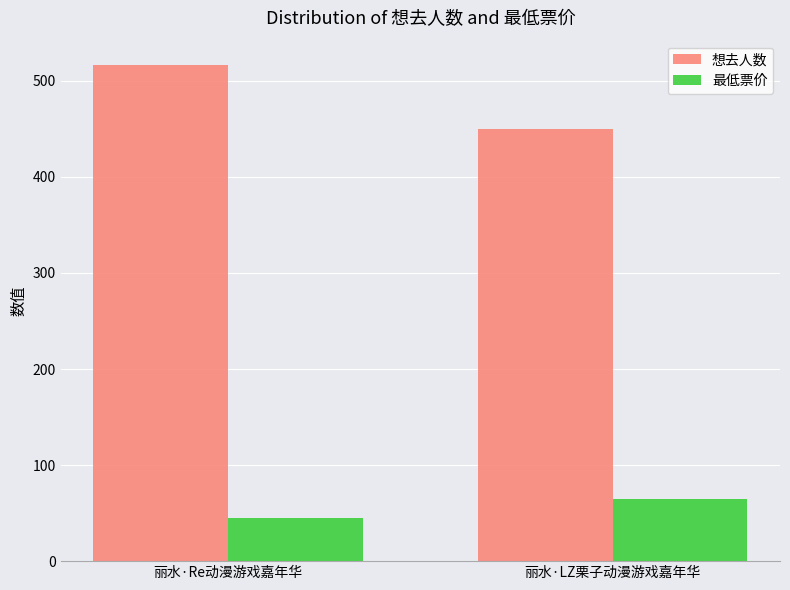

Reading left to right, what are all the values shown in this chart?

想去人数: 丽水·Re动漫游戏嘉年华=516	丽水·LZ栗子动漫游戏嘉年华=450
最低票价: 丽水·Re动漫游戏嘉年华=45	丽水·LZ栗子动漫游戏嘉年华=65